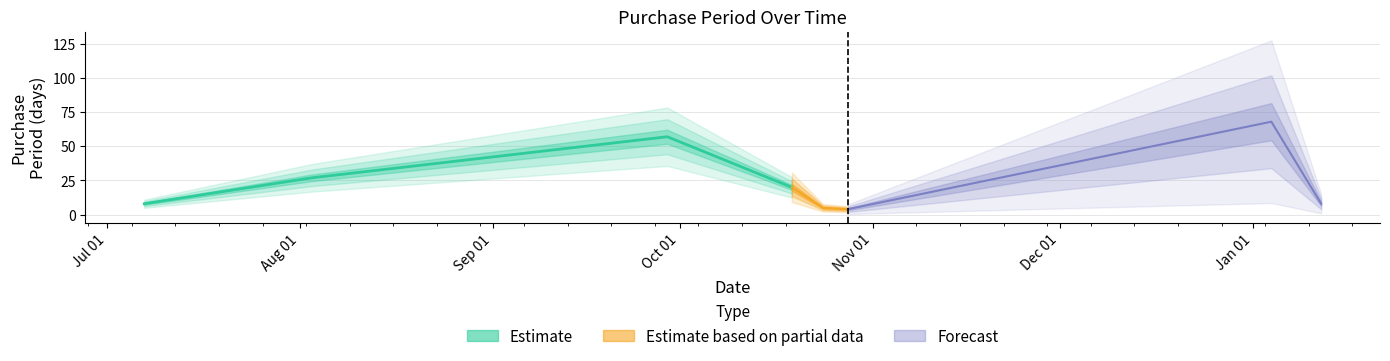

Where is the data nearest to the value 36?

2016-08-03